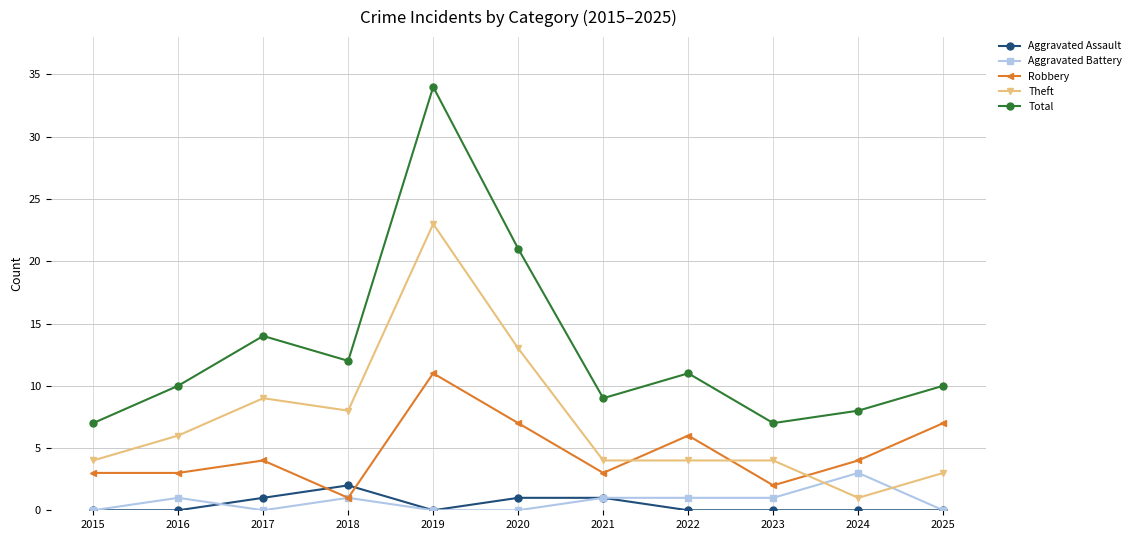

How many lines are shown in the chart?

5